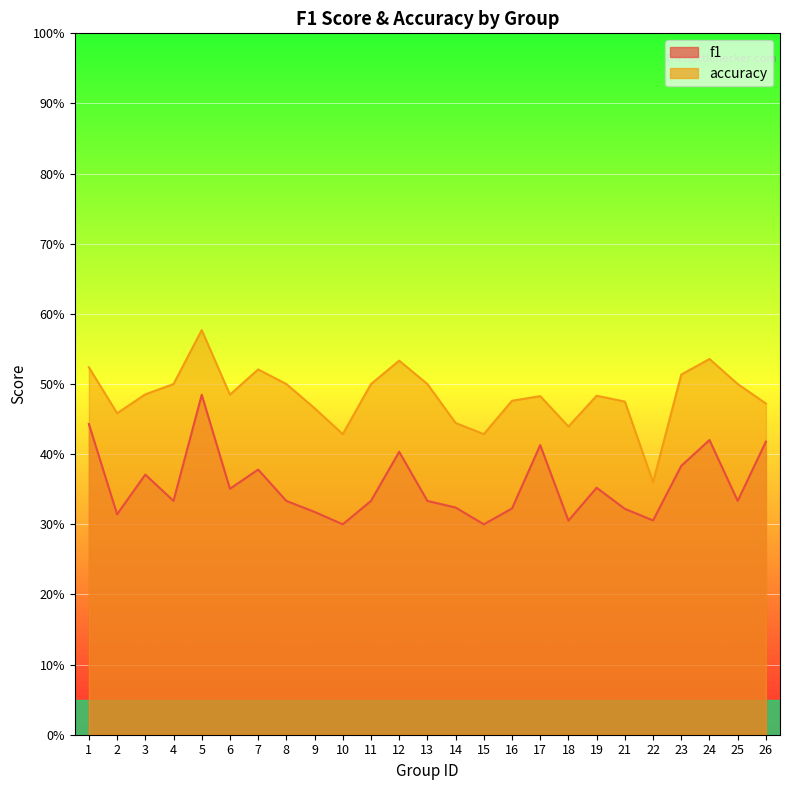

What is the minimum value shown in the chart?

0.3